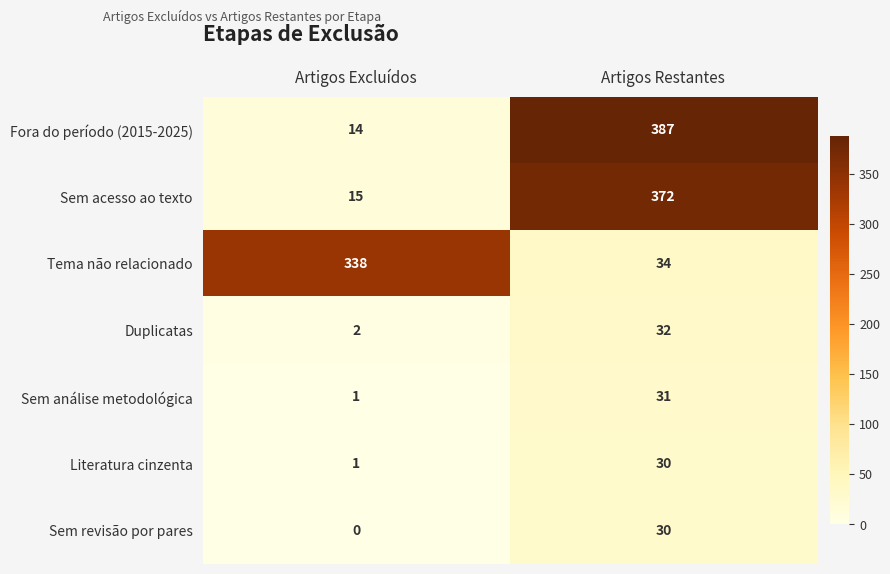

Which series has the widest spread of values?

Fora do período (2015-2025)